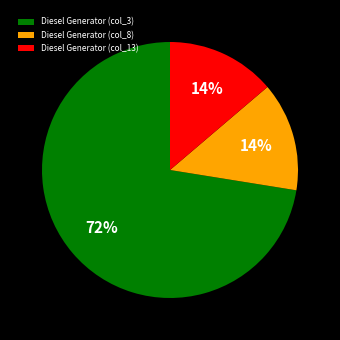

What percentage is the Diesel Generator (col_13) slice, to the nearest percent?

14%